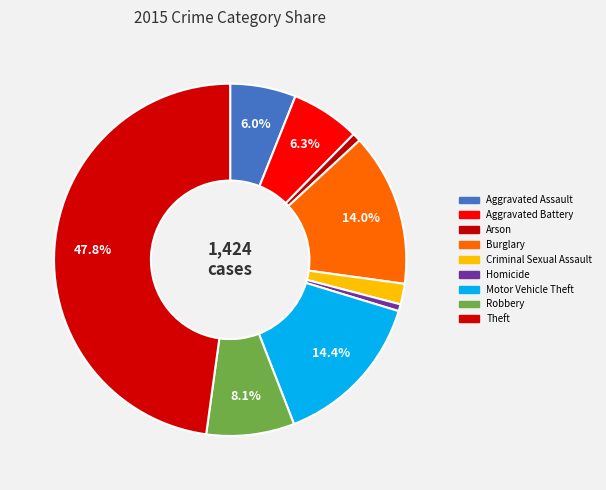

How many slices are in this pie chart?

9